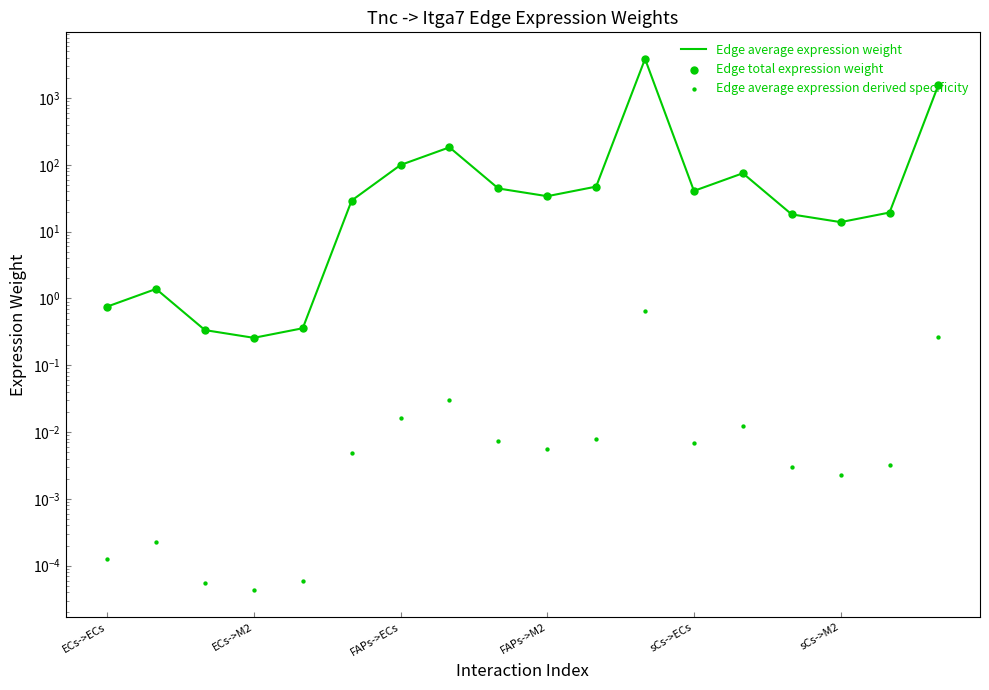

Which series has the widest spread of Y values?

Edge average expression weight